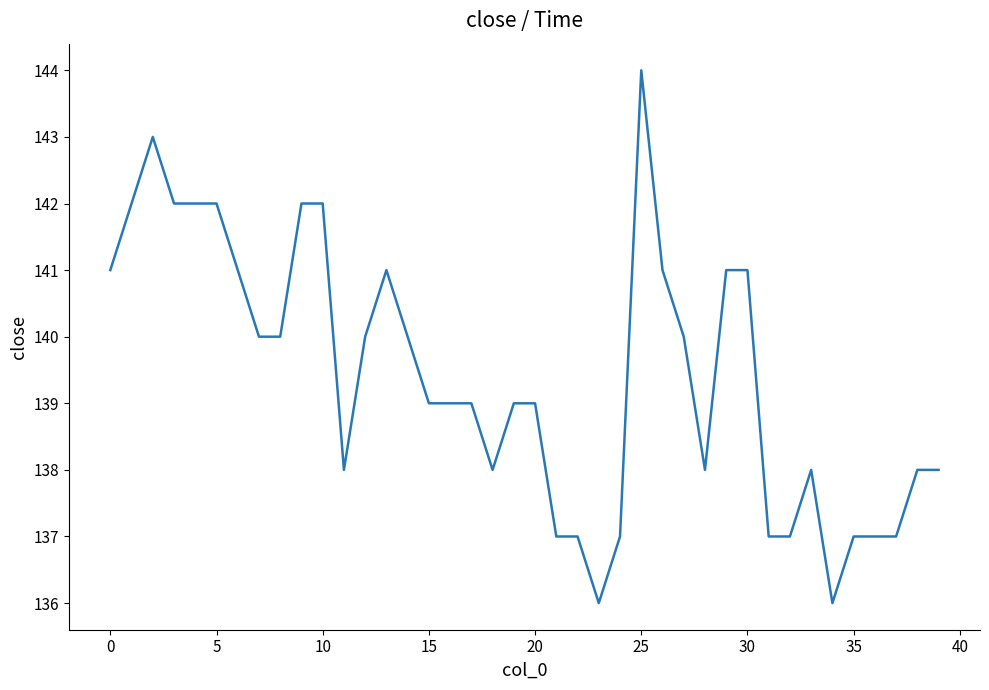

What is the difference between the maximum and minimum values?

8